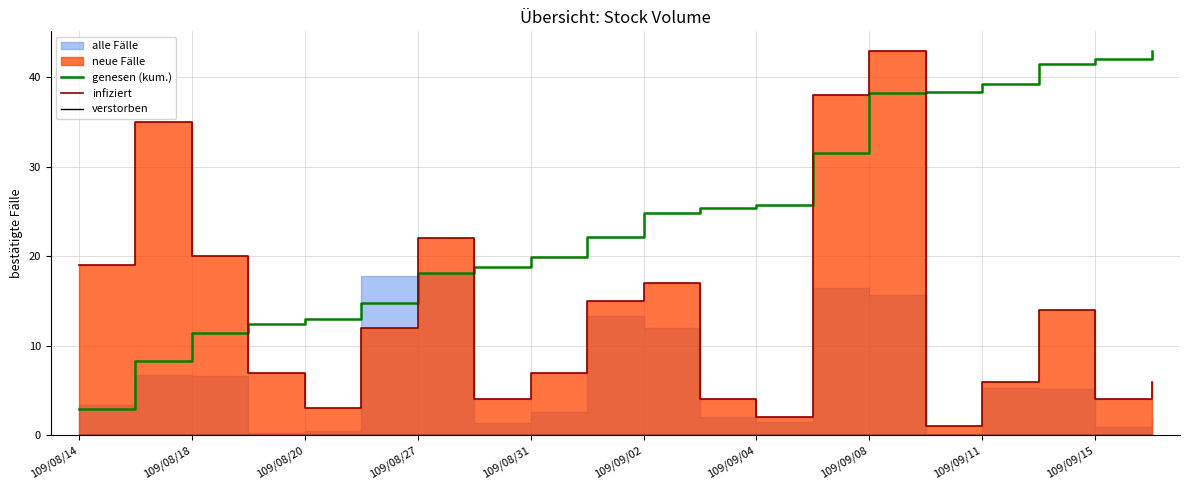

What is the highest value of the genesen (kum.) series?

43.0